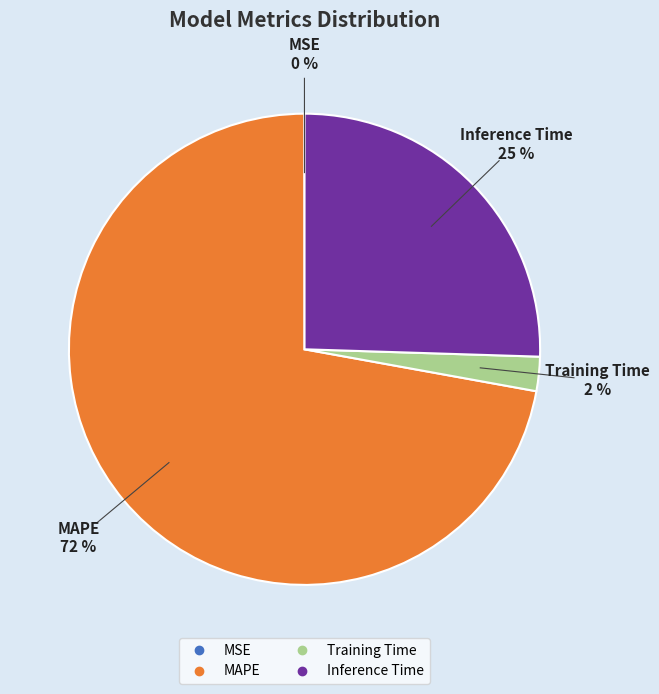

To the nearest percent, what is the average slice percentage?

25%